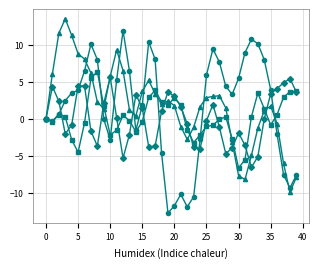

What is the greatest value displayed?

13.5